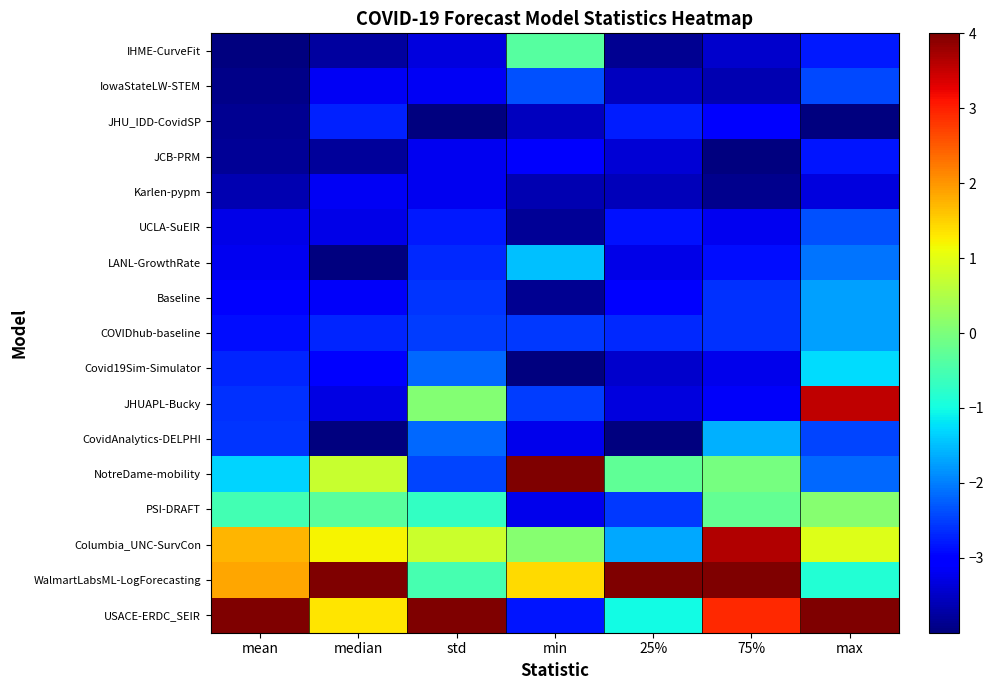

Rank the series by their maximum value, from lowest to highest.

Karlen-pypm, JCB-PRM, JHU_IDD-CovidSP, UCLA-SuEIR, IowaStateLW-STEM, COVIDhub-baseline, Baseline, CovidAnalytics-DELPHI, LANL-GrowthRate, Covid19Sim-Simulator, IHME-CurveFit, PSI-DRAFT, JHUAPL-Bucky, Columbia_UNC-SurvCon, NotreDame-mobility, WalmartLabsML-LogForecasting, USACE-ERDC_SEIR